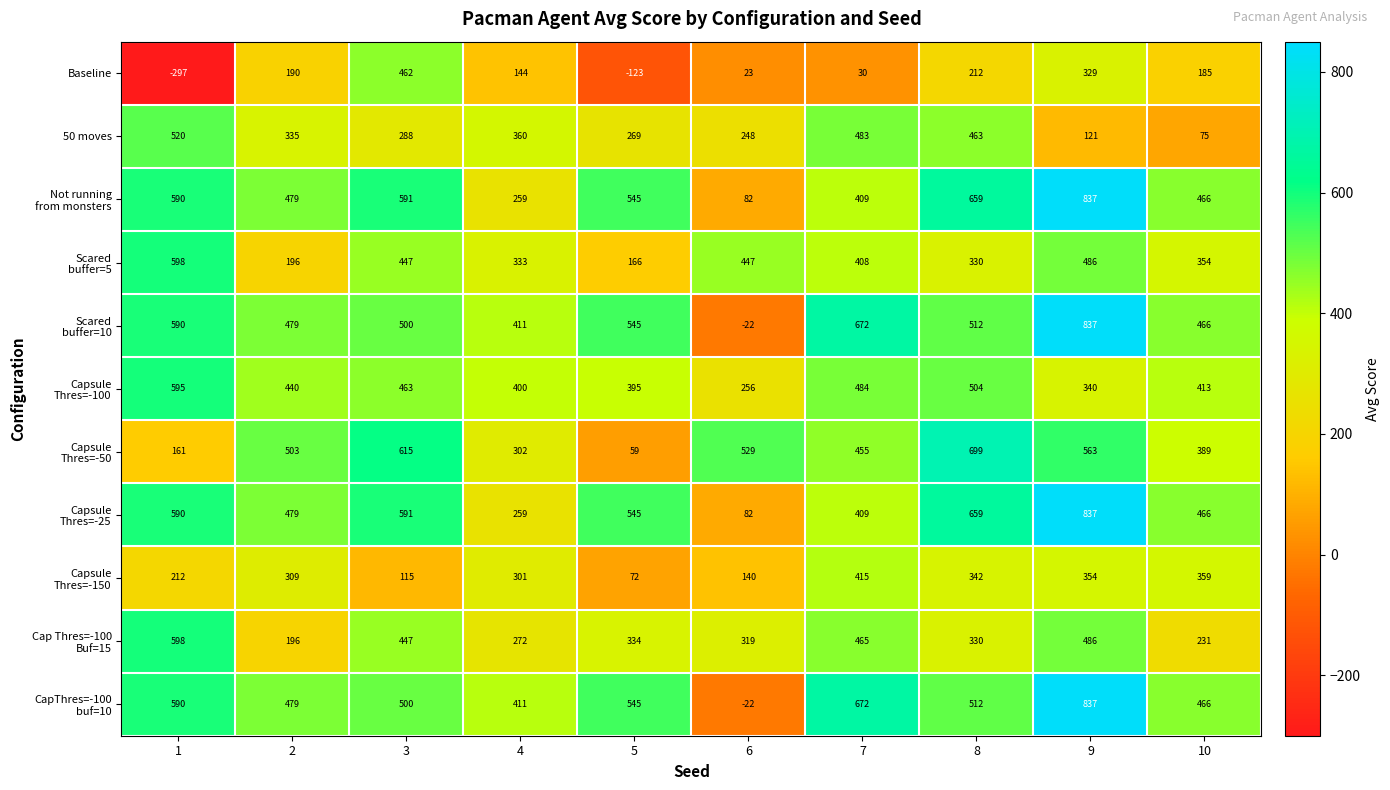

List the labels in order of Baseline value, largest first.

3, 9, 8, 2, 10, 4, 7, 6, 5, 1